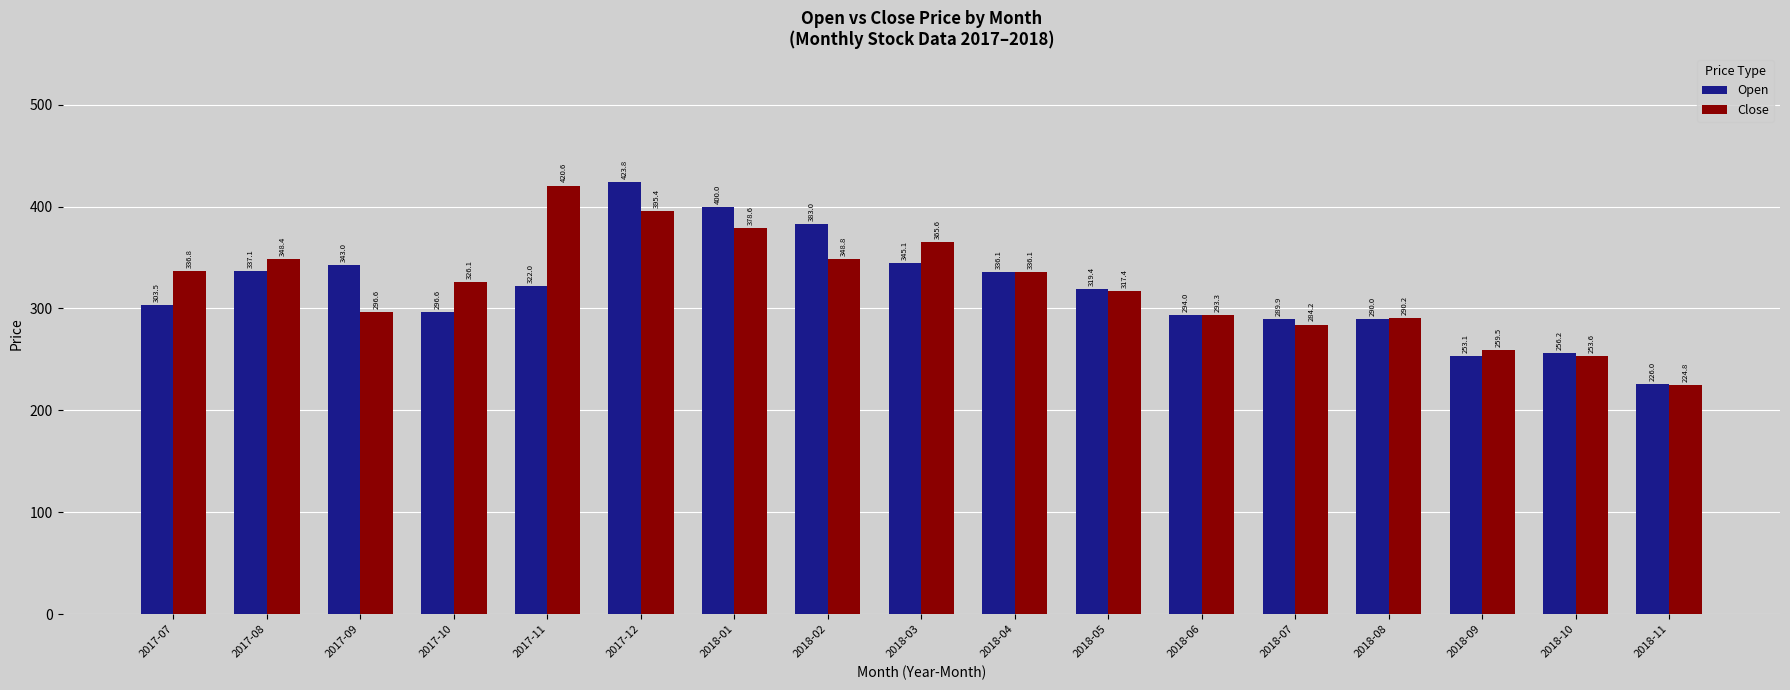

How many groups of bars are there?

17